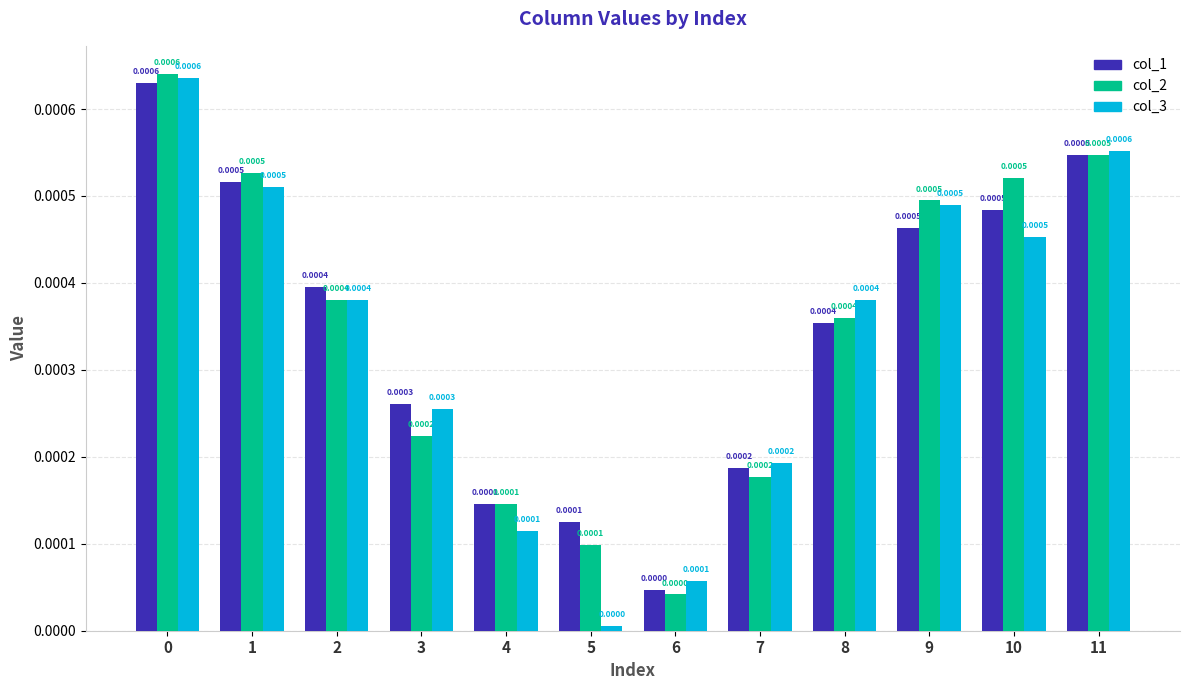

Where is col_1 nearest to the value 0?

6